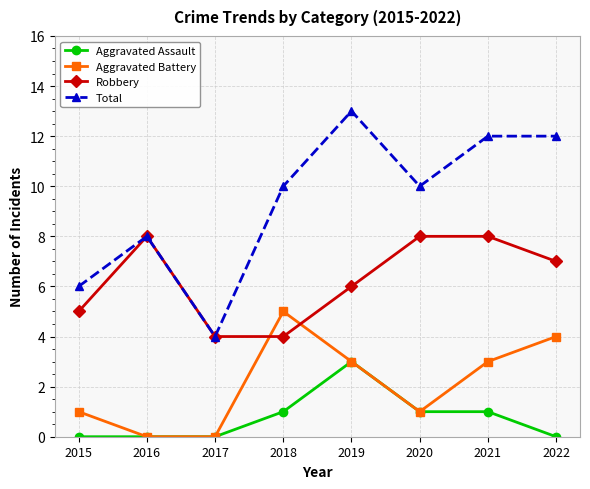

Is it true that Aggravated Battery equals 1 at 2015?

True